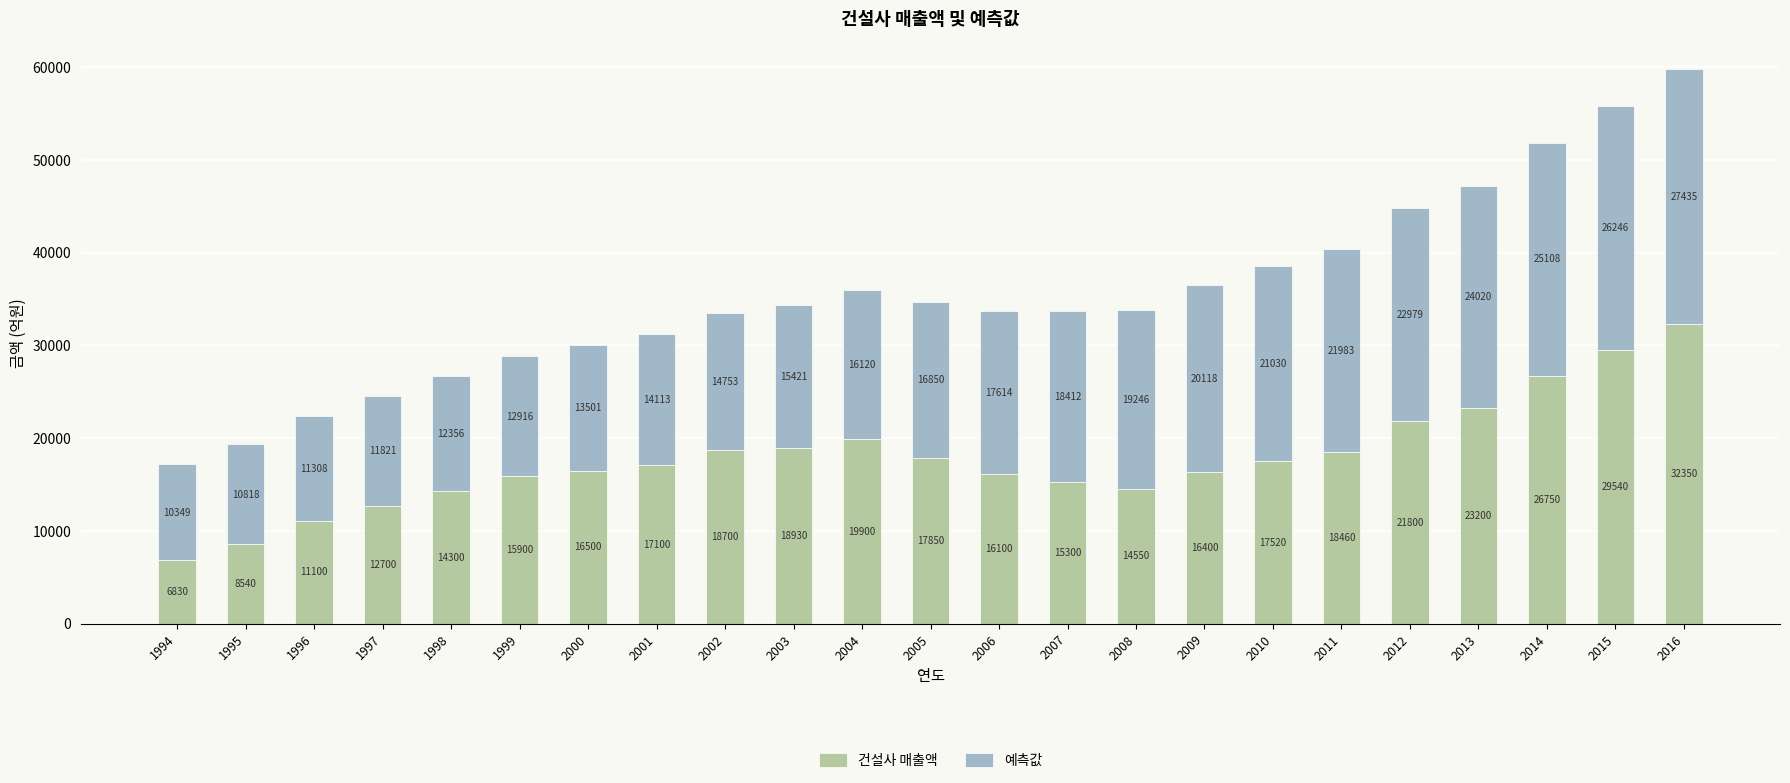

List the labels in order of 건설사 매출액 value, largest first.

2016, 2015, 2014, 2013, 2012, 2004, 2003, 2002, 2011, 2005, 2010, 2001, 2000, 2009, 2006, 1999, 2007, 2008, 1998, 1997, 1996, 1995, 1994